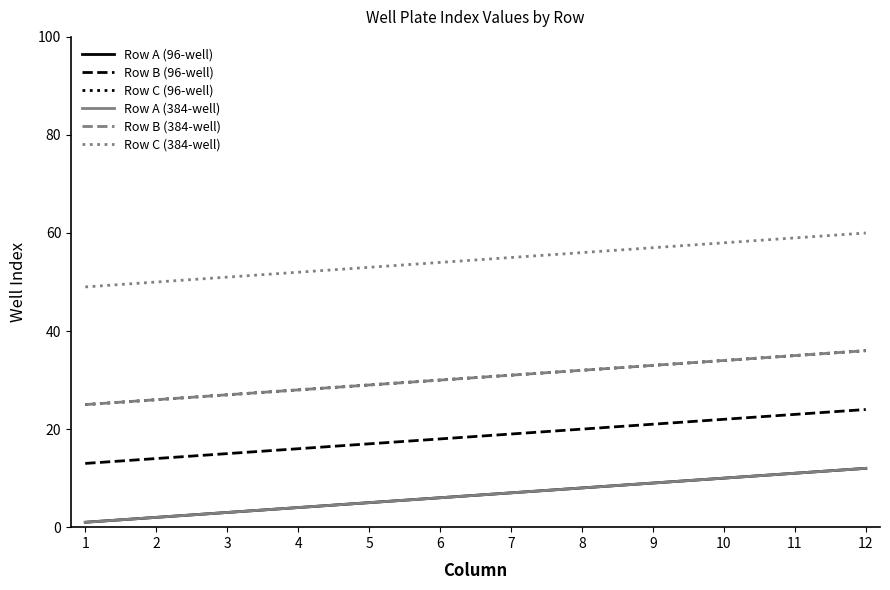

What is the approximate value of Row B (384-well) at 8?

32